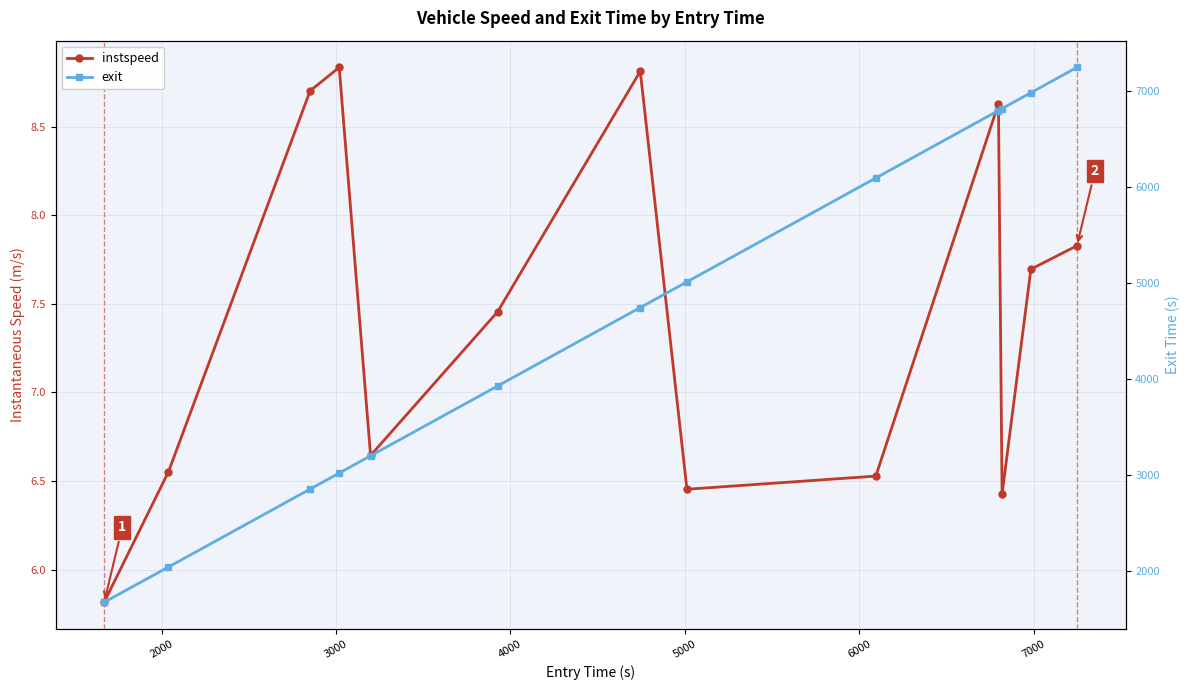

At how many categories does at least one series exceed 1418?

13